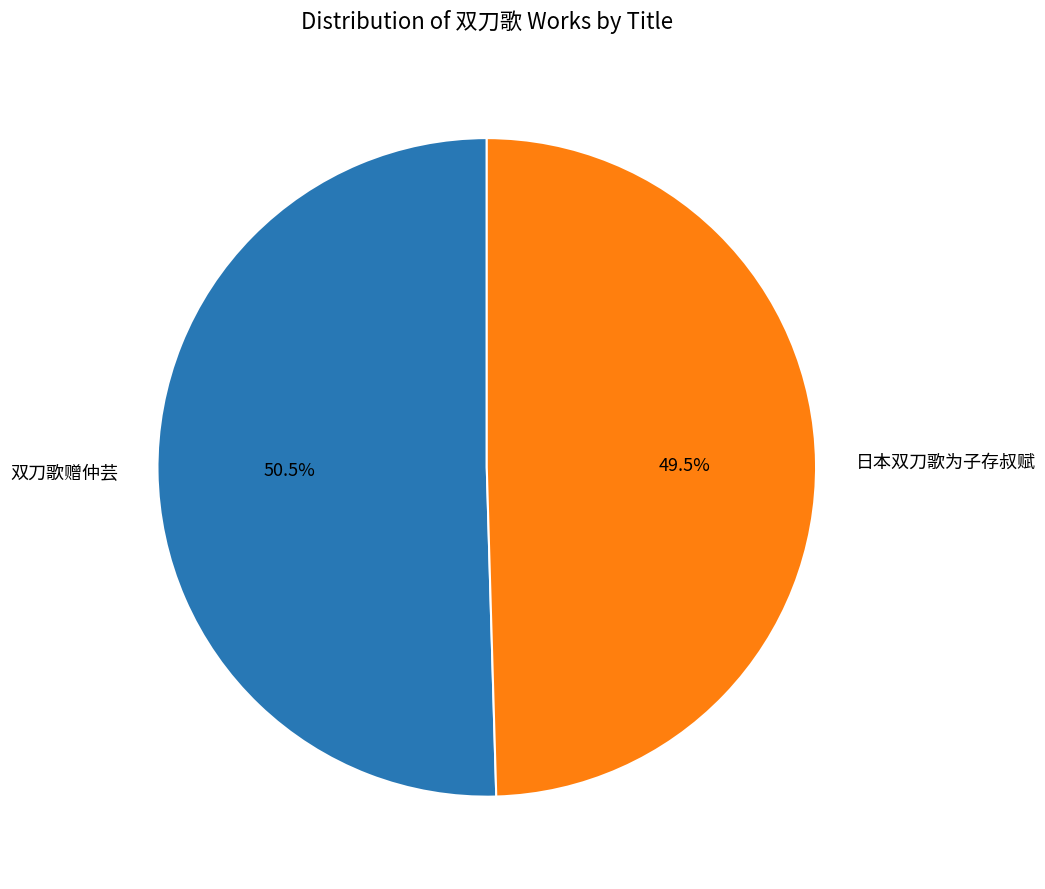

To the nearest percent, what is the average slice percentage?

50%